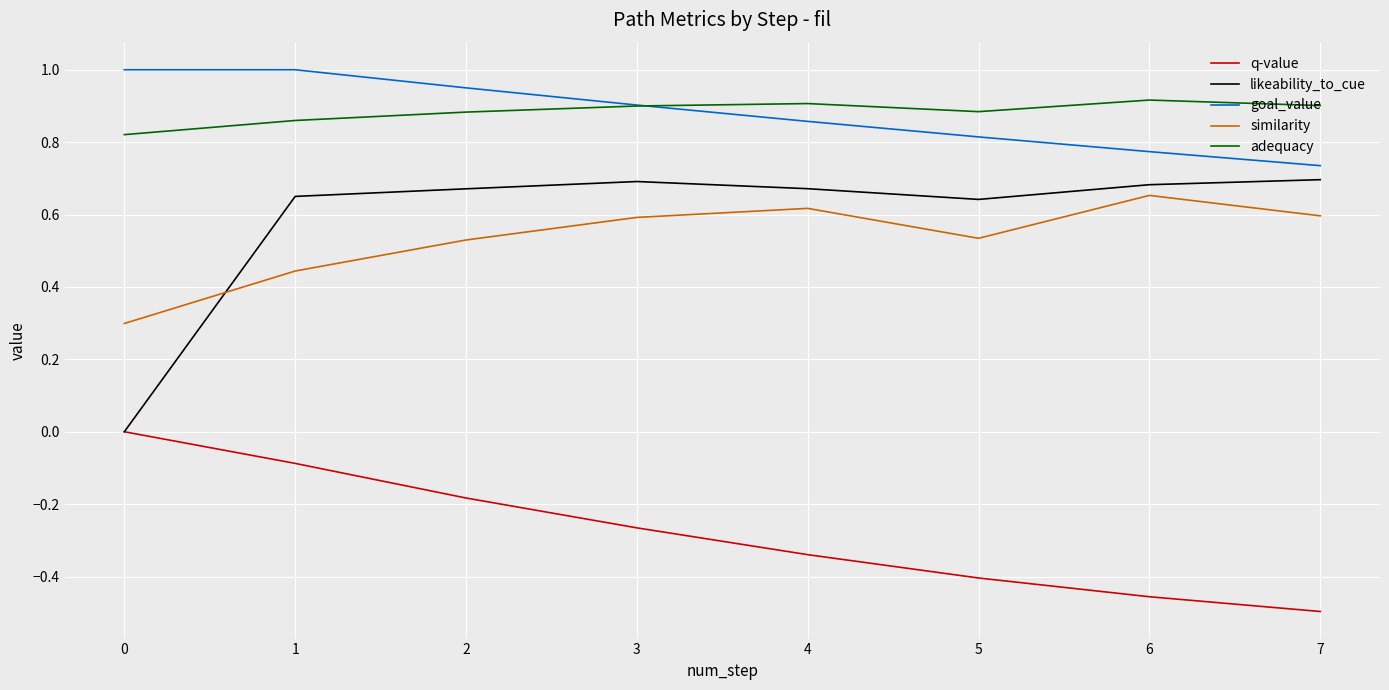

List the labels in order of q-value value, largest first.

0, 1, 2, 3, 4, 5, 6, 7